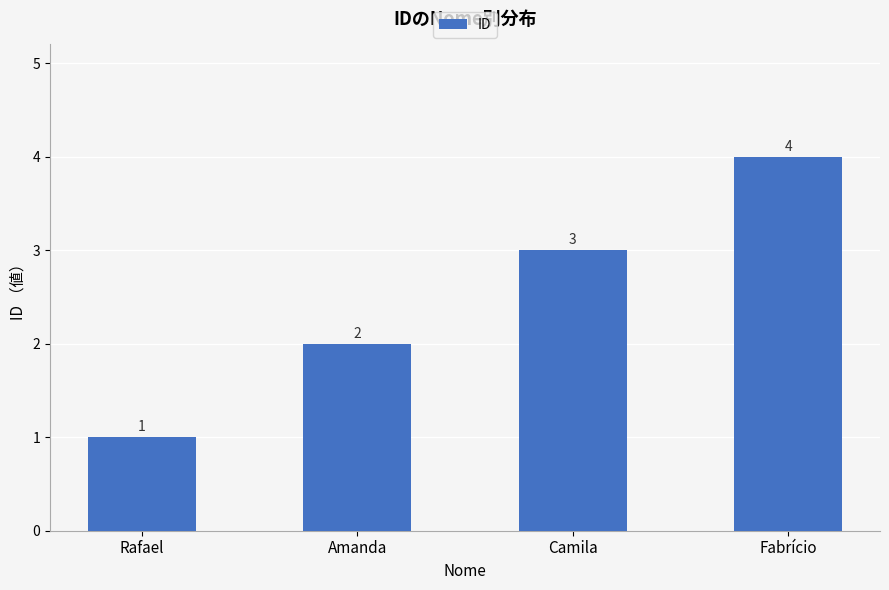

How many bars are there in total?

4